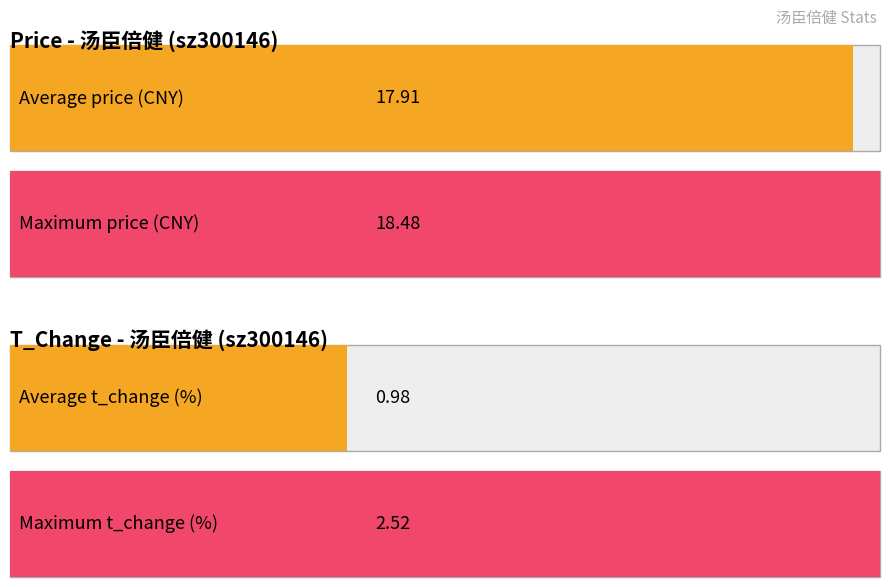

What are all the series names shown in the legend?

price, t_change